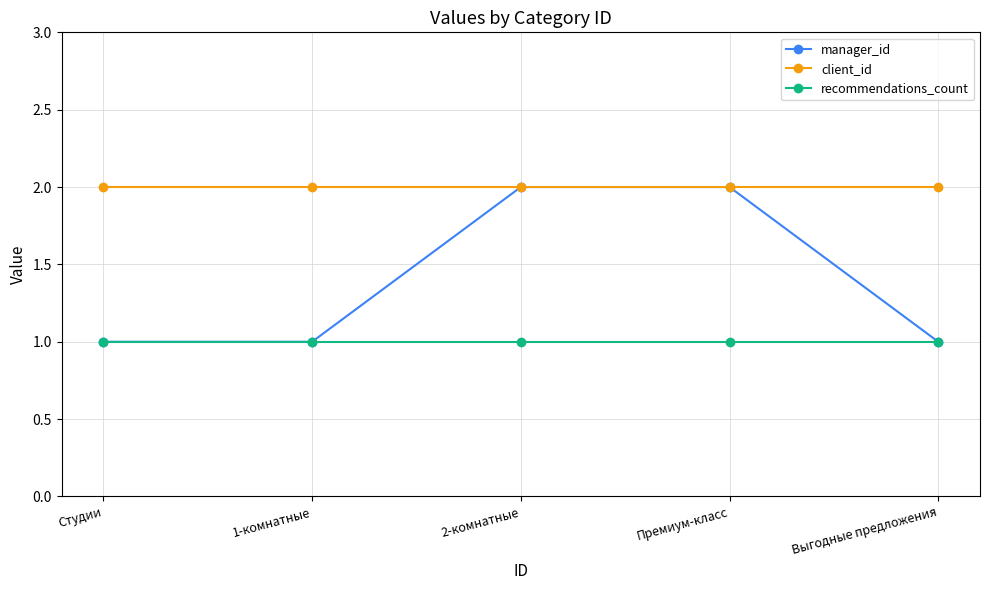

What is the value of the manager_id point at the 5th from the left?

1